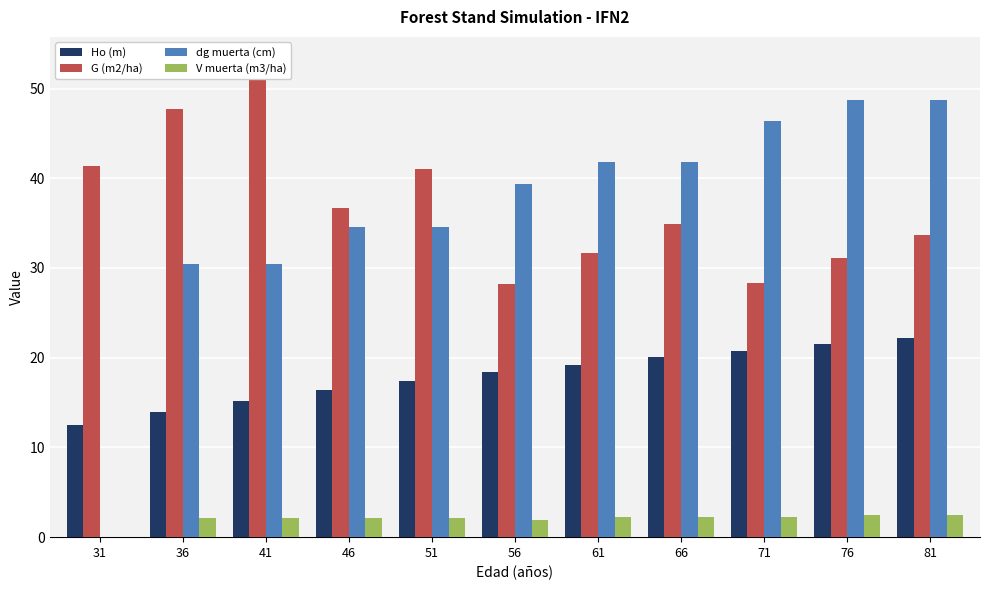

Which has a higher value, 46 or 36?

46